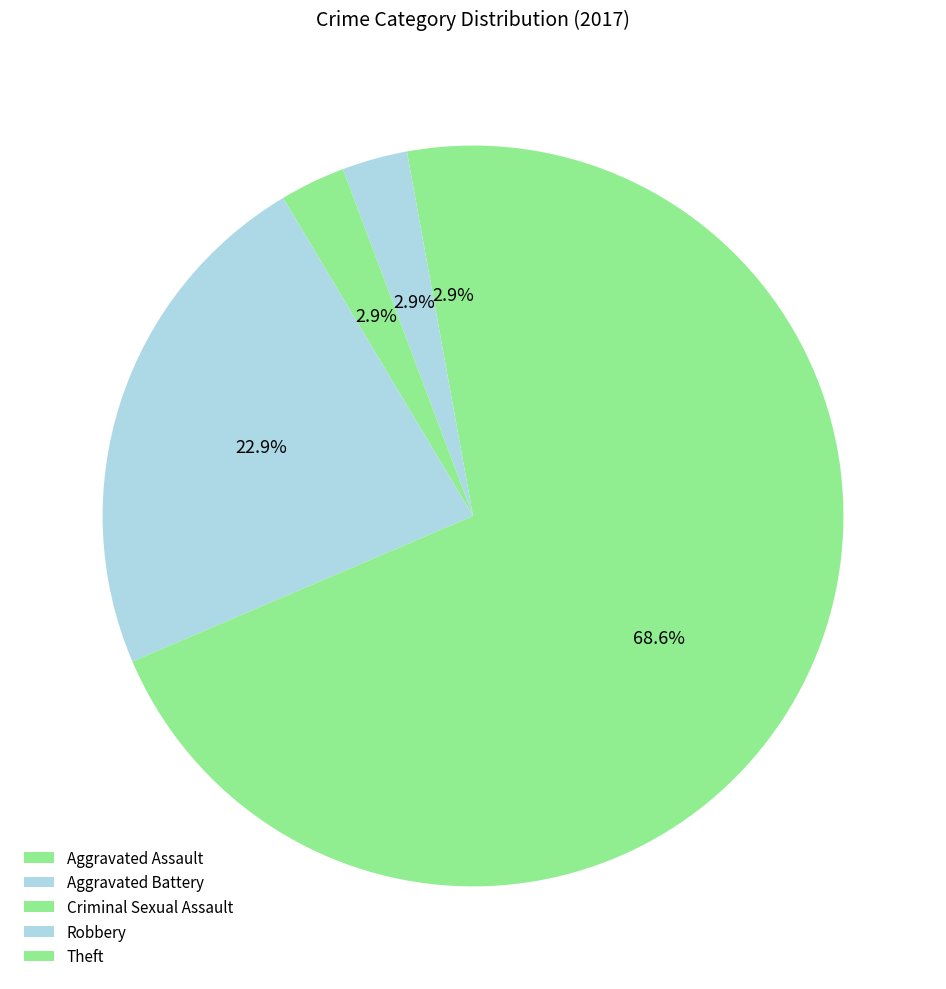

What is the largest slice in the pie chart?

Theft